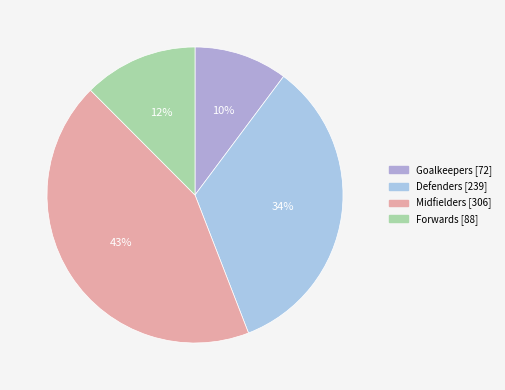

How many slices are in this pie chart?

4